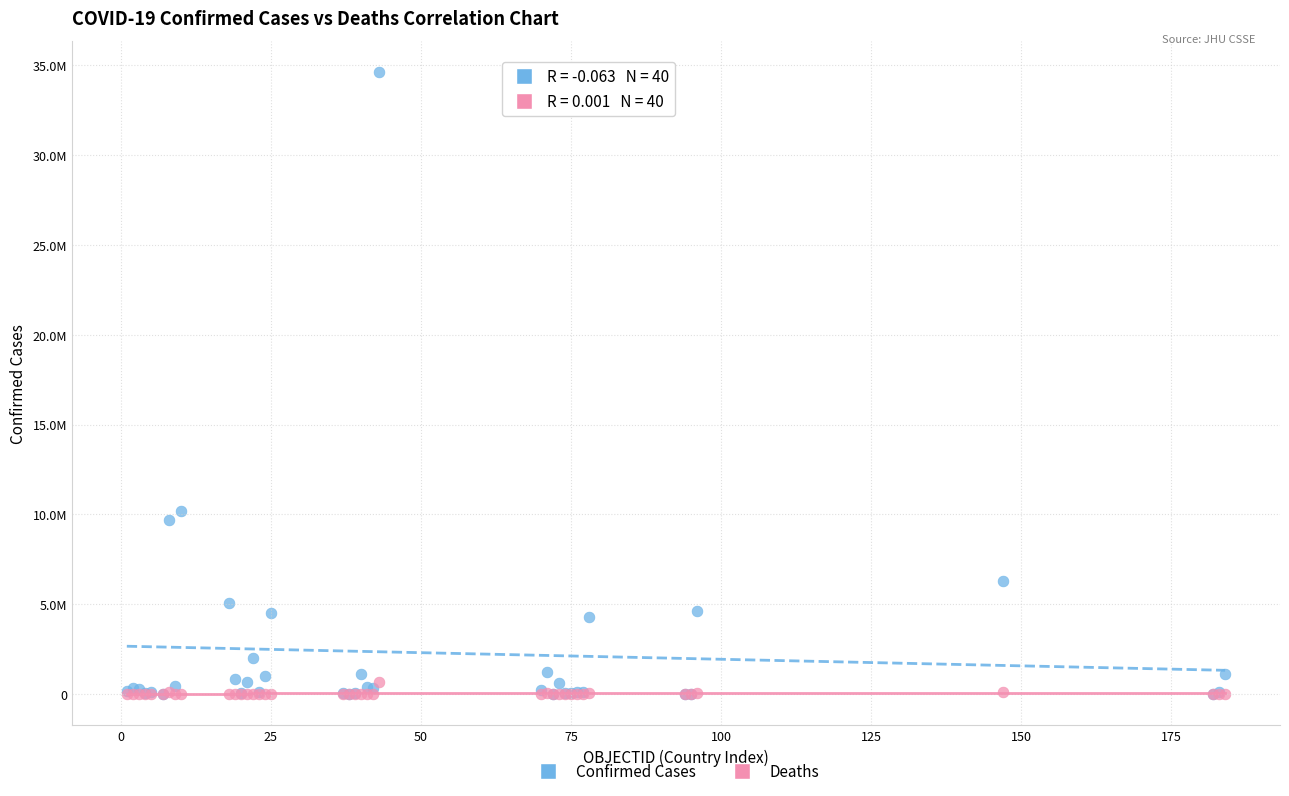

What are all the series names shown in the legend?

Confirmed Cases, Deaths